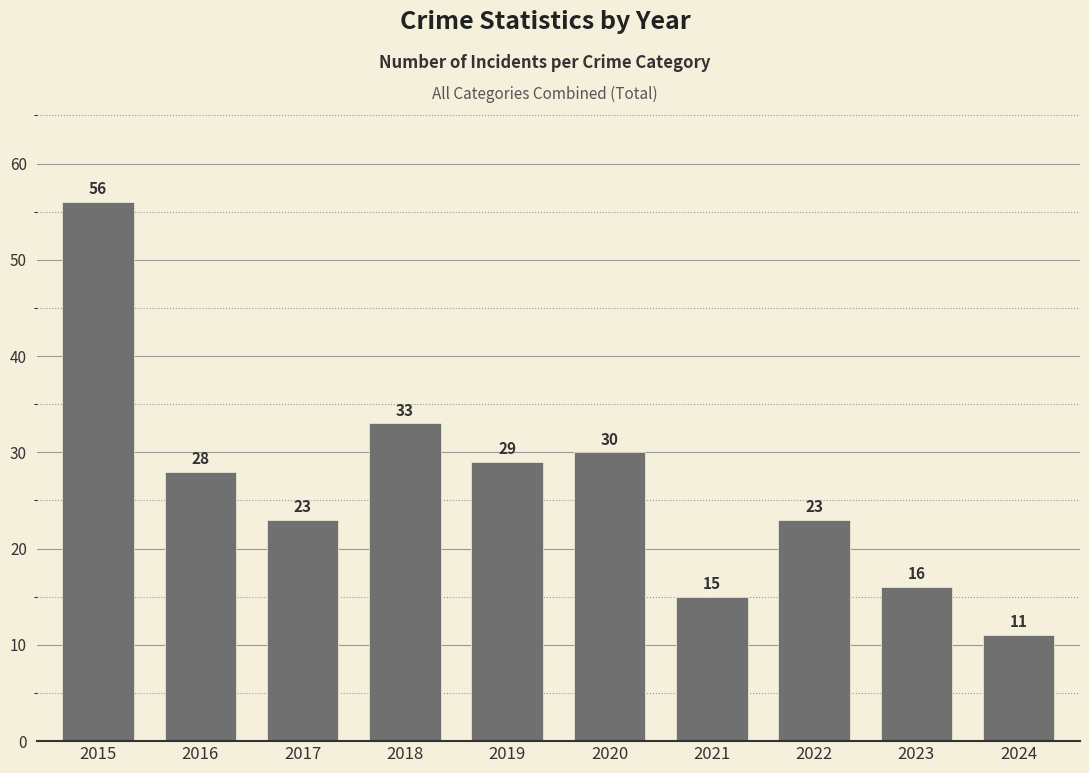

At which label is the value closest to 33?

2018